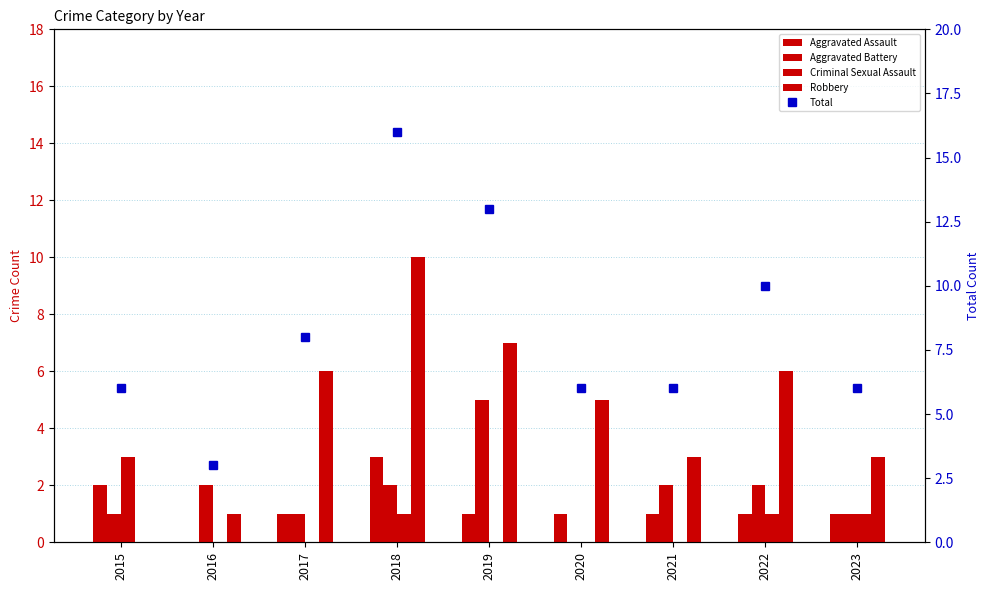

What is the value of the Robbery bar at the 4th from the left?

10